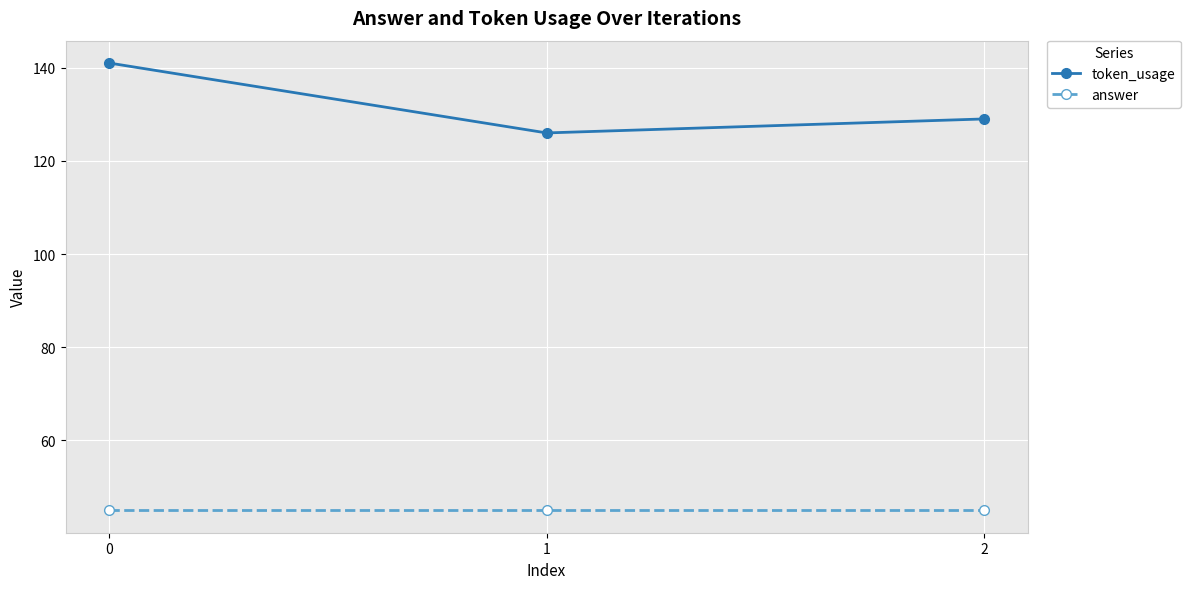

Reading right to left, extract all data points from this chart.

token_usage: 2=129	1=126	0=141
answer: 2=45	1=45	0=45